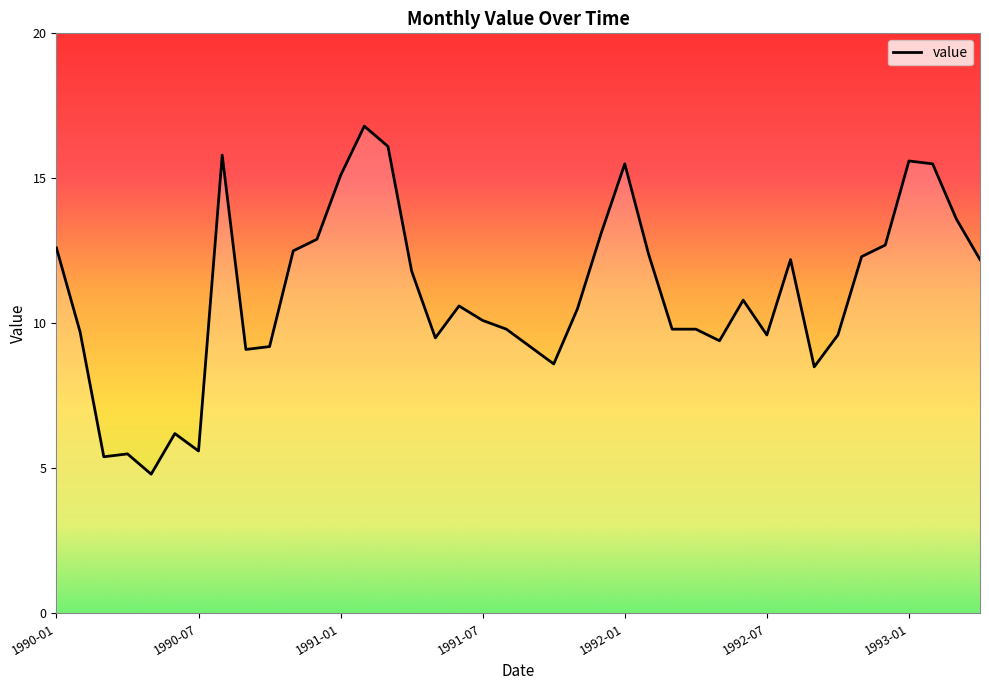

Does the chart have visible grid lines?

No